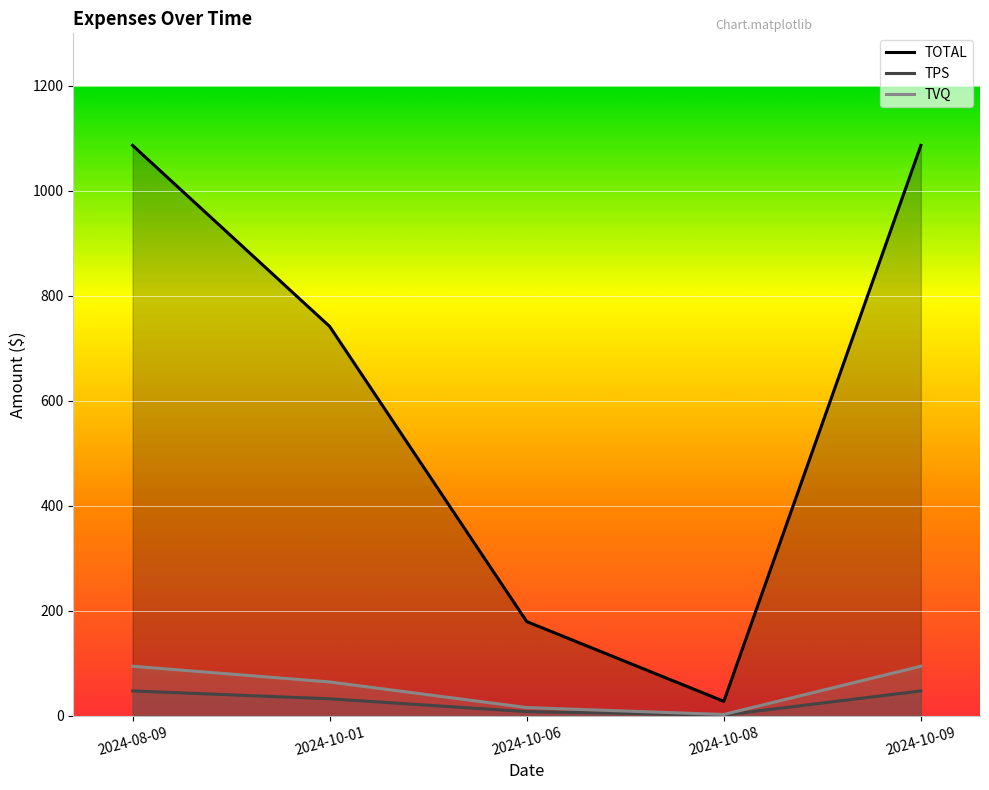

At 2024-08-09, list the series in order from smallest to largest.

TPS, TVQ, TOTAL